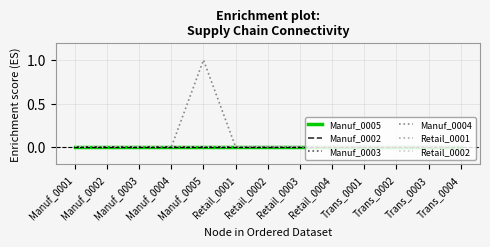

True or false: Manuf_0004 and Manuf_0005 intersect in this chart.

False